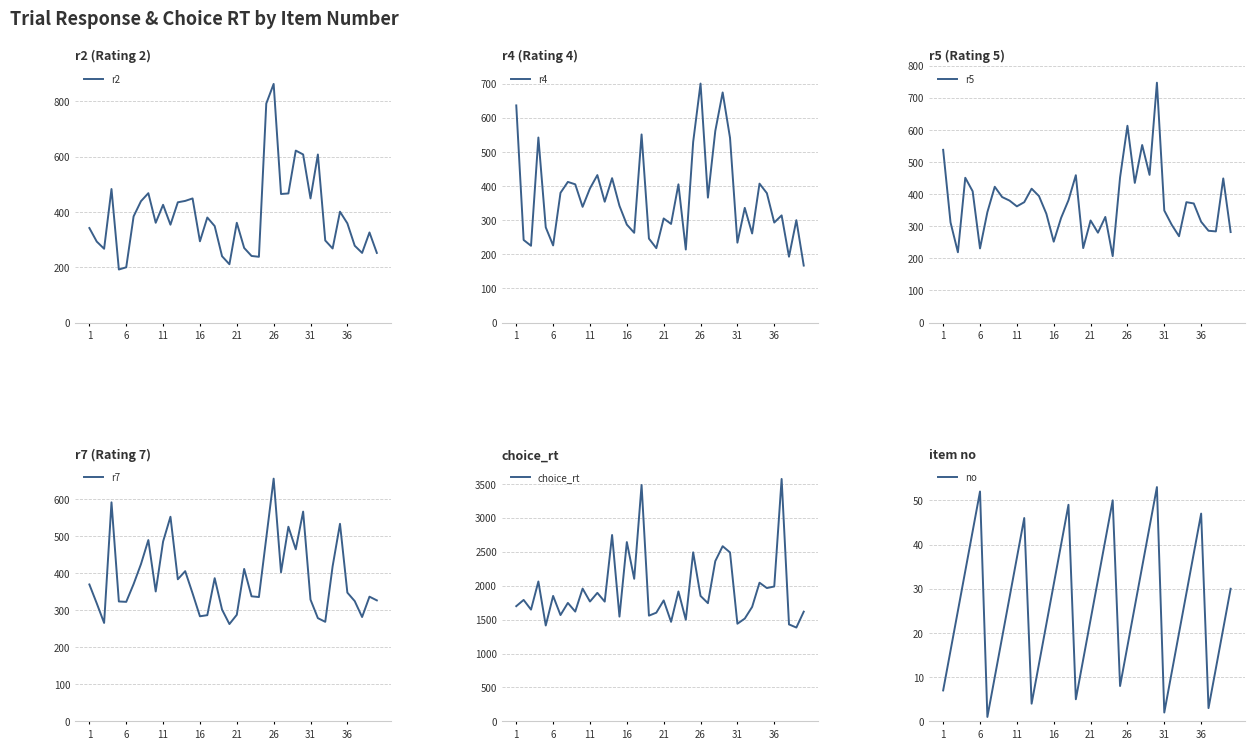

True or false: no has a value of 18 at 13.

False